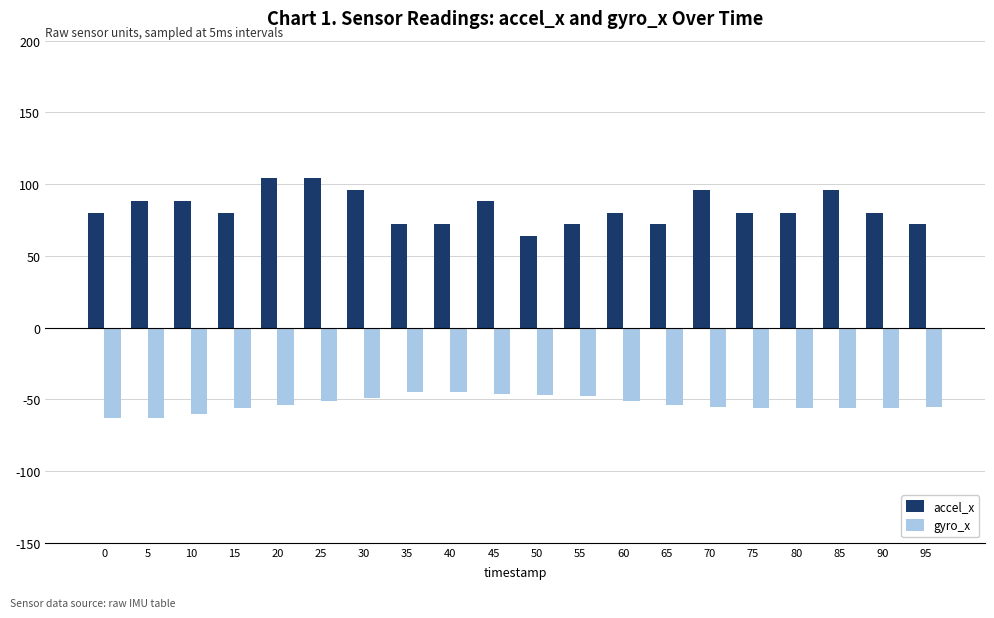

What is the minimum value for gyro_x?

-63